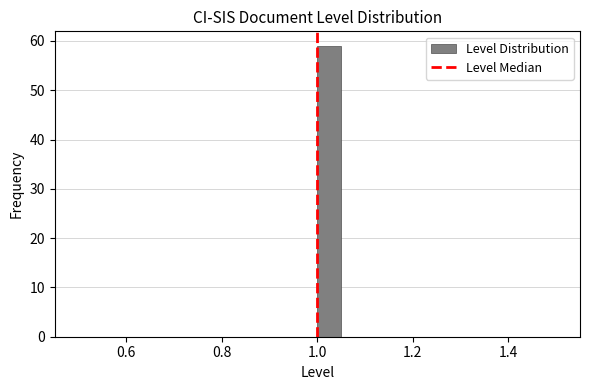

Around what value on the x-axis is the tallest bar? Give the approximate position of its centre, as read against the axis.

1.02